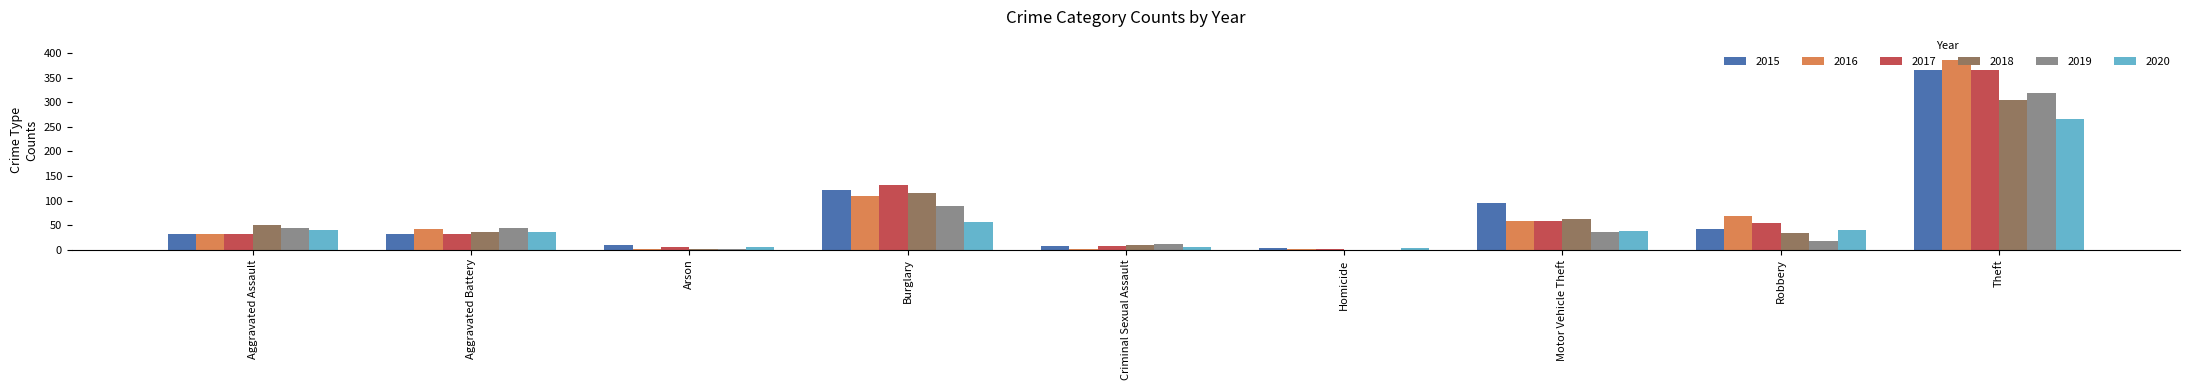

The value of 2020 at Arson is 6. True or false?

True